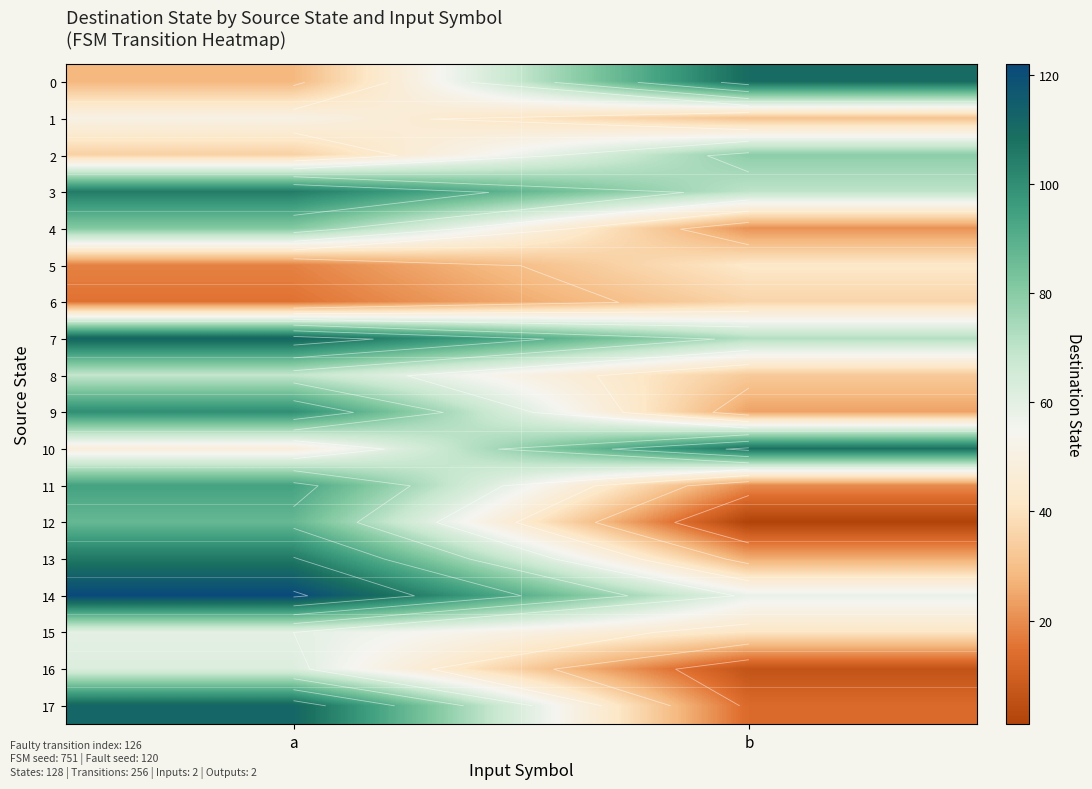

Which has a higher value, a or b?

b